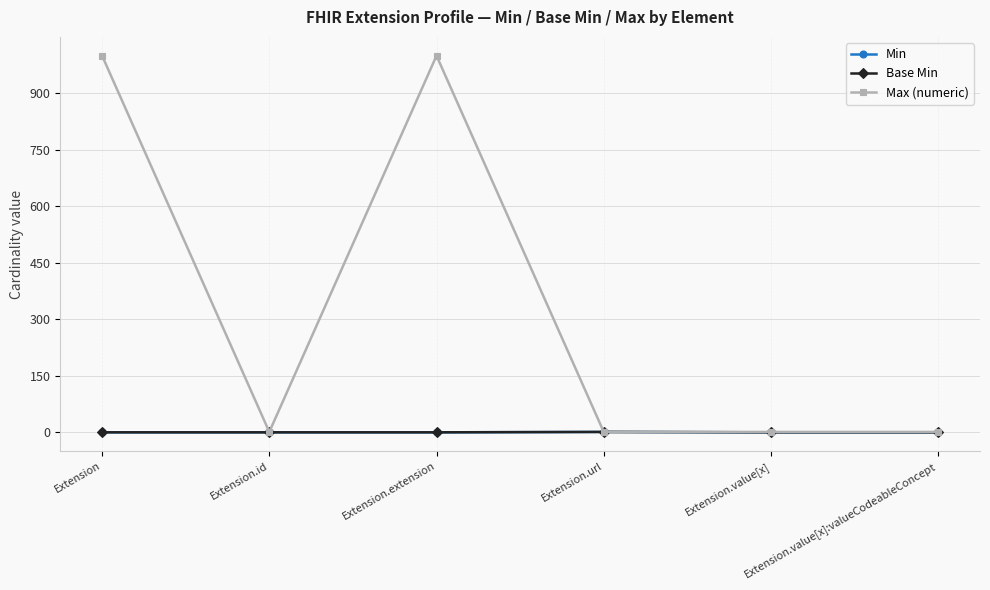

Is this an area chart (filled region under the line)?

No